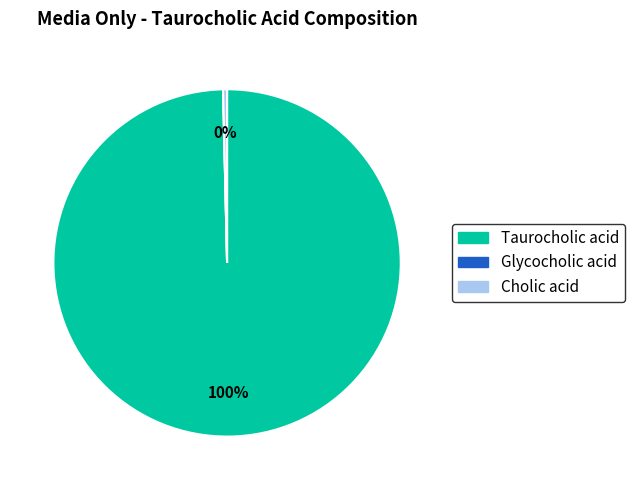

True or false: Cholic acid accounts for 0% of the total.

True